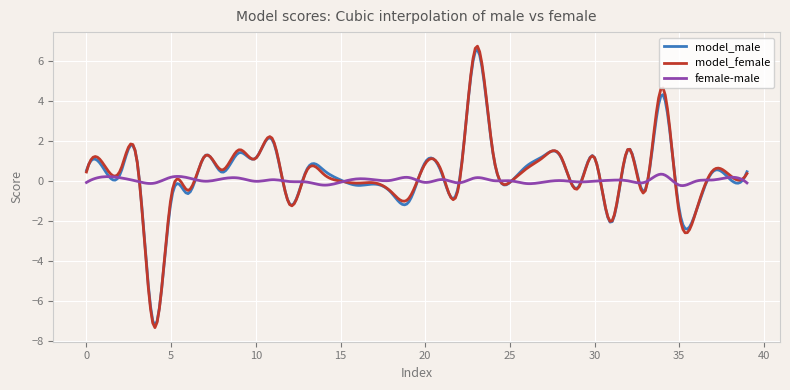

Which series has the widest spread of values?

model_female